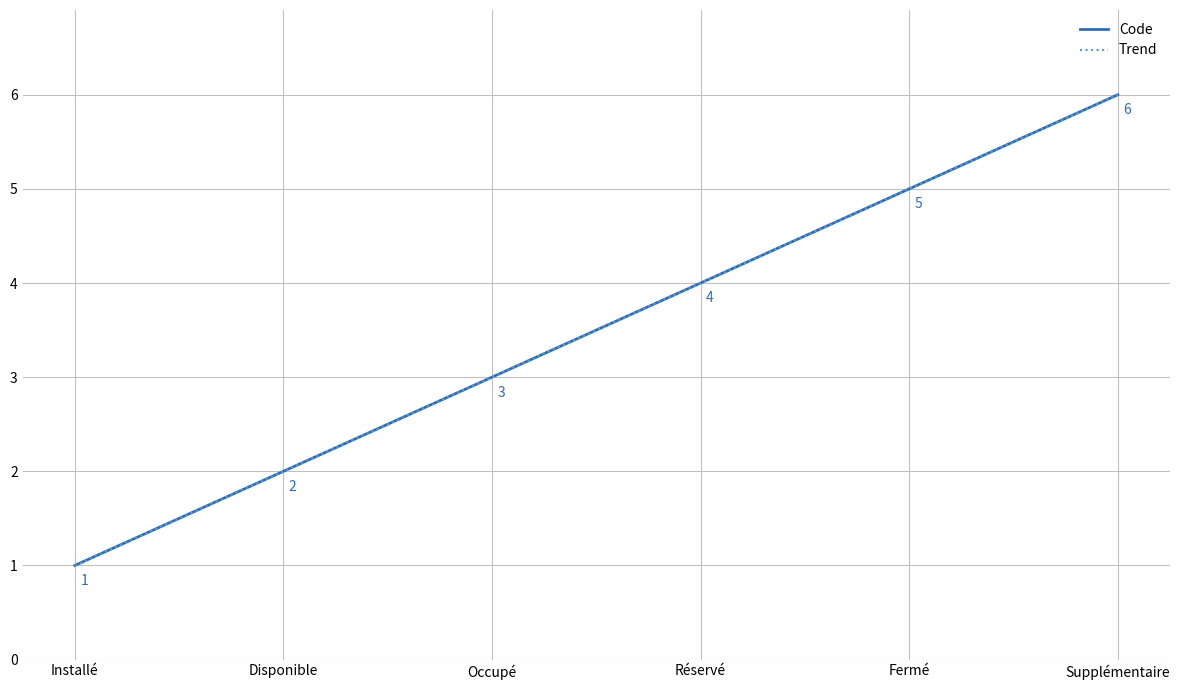

At Installé, list the series in order from largest to smallest.

Code, Trend